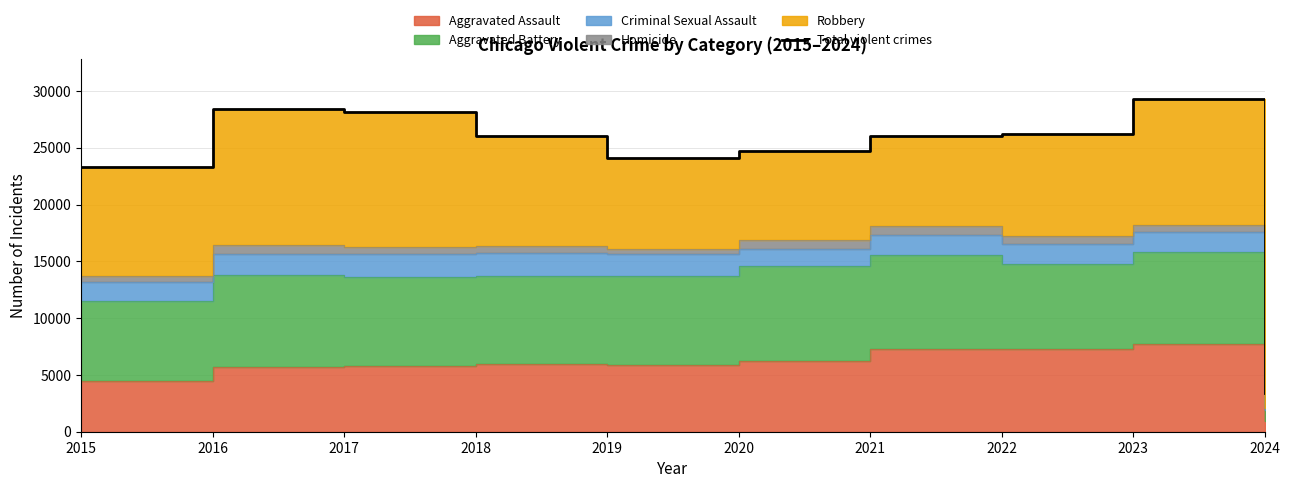

Reading right to left, extract all data points from this chart.

3397	29258	26237	26031	24704	24100	26026	28155	28390	23324